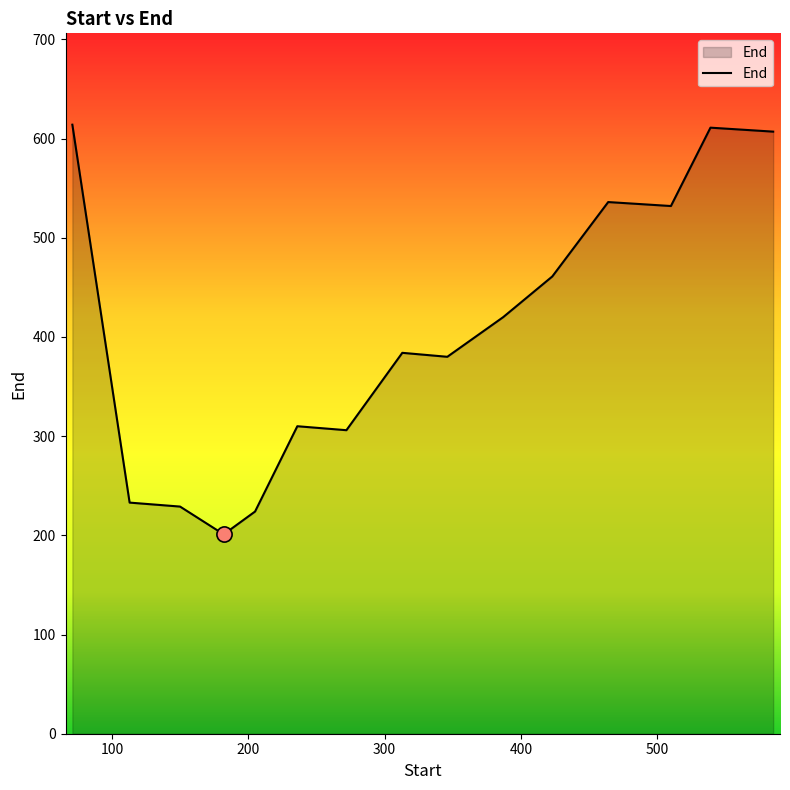

What is the difference between the maximum and minimum values?

413